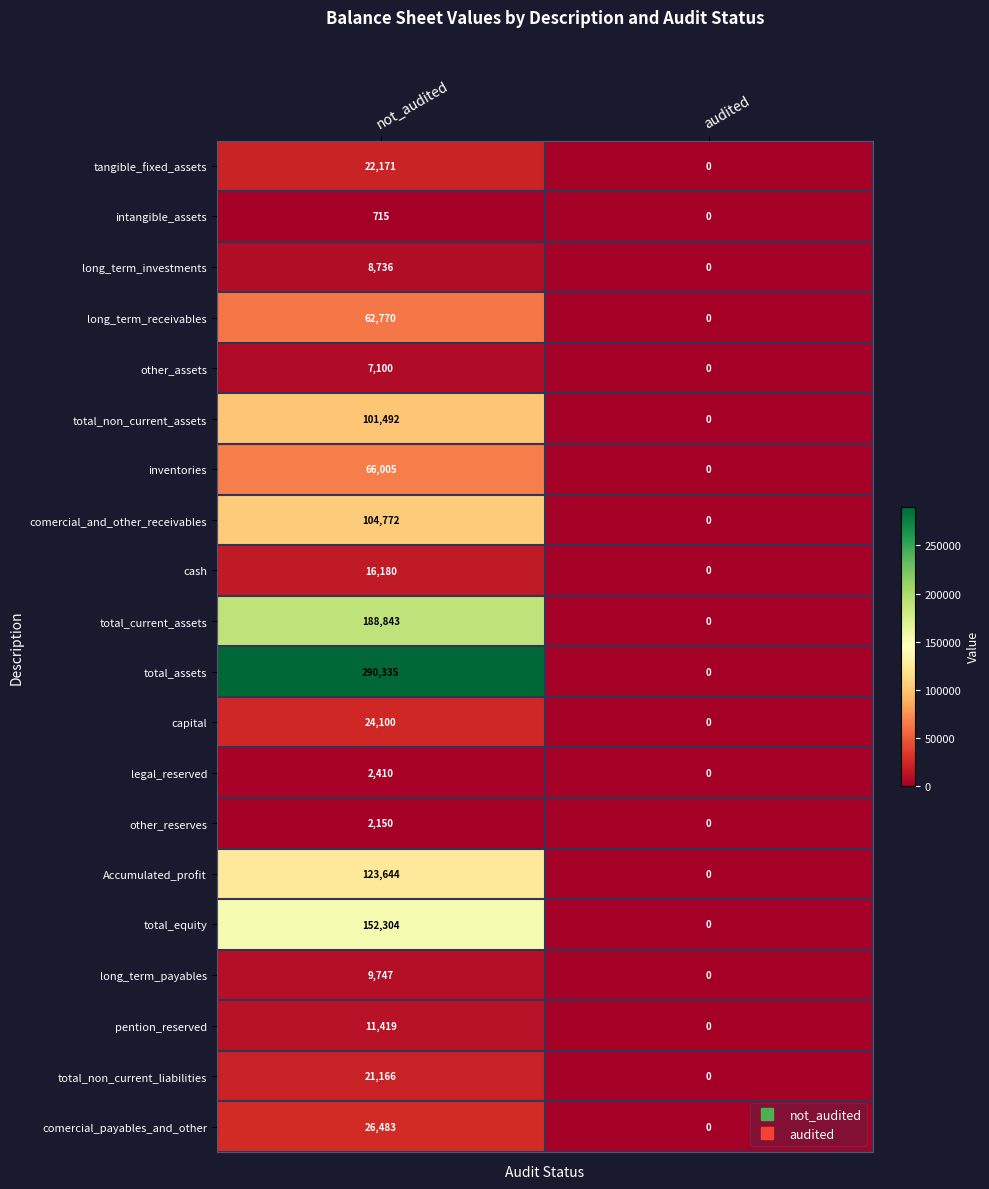

Between not_audited and audited, which series saw the biggest shift?

total_assets